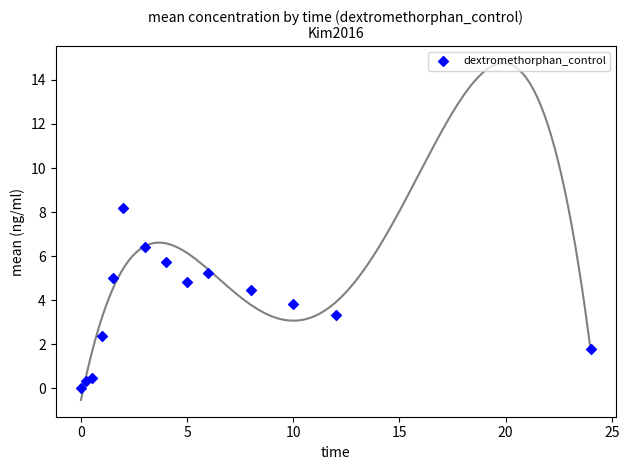

What Y value in the scatter plot is closest to 4?

3.8